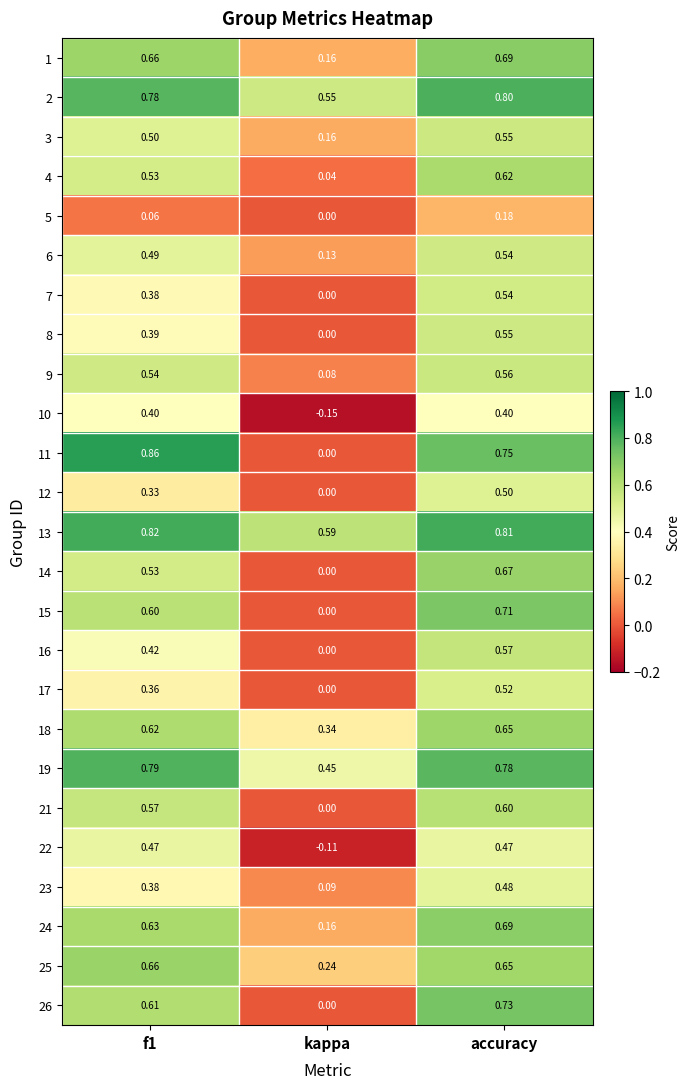

At which label is 4 closest to 0?

kappa